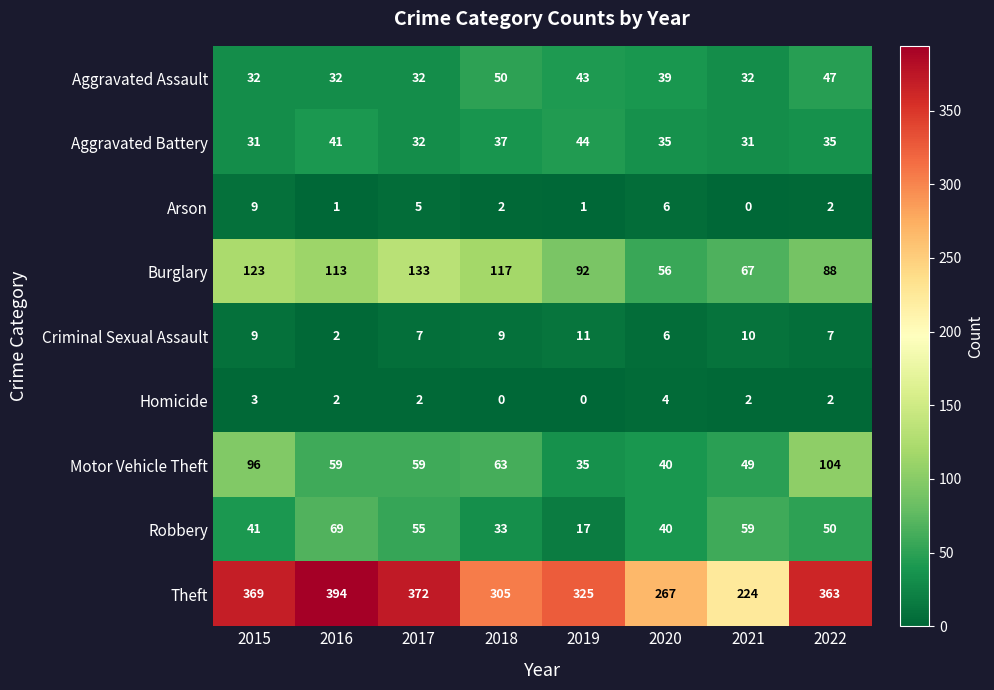

The Homicide series shows 2 at 2020. True or false?

False